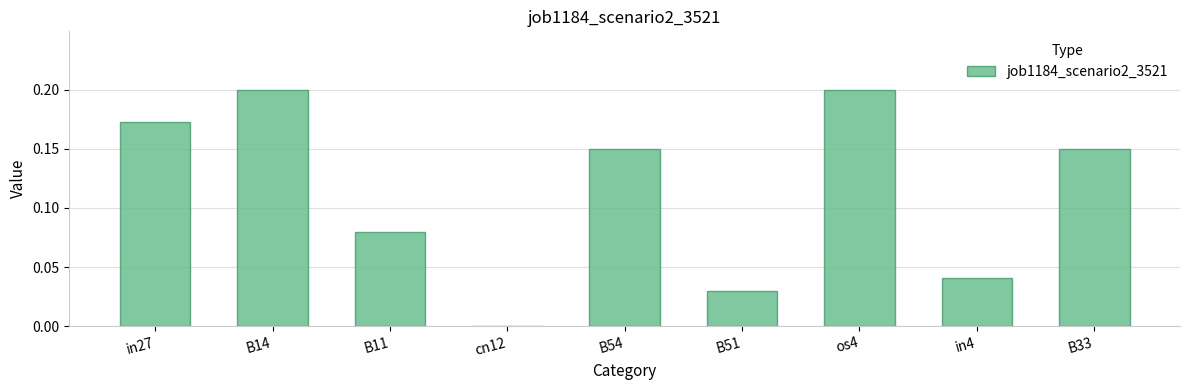

What is the sum of all values?

1.0